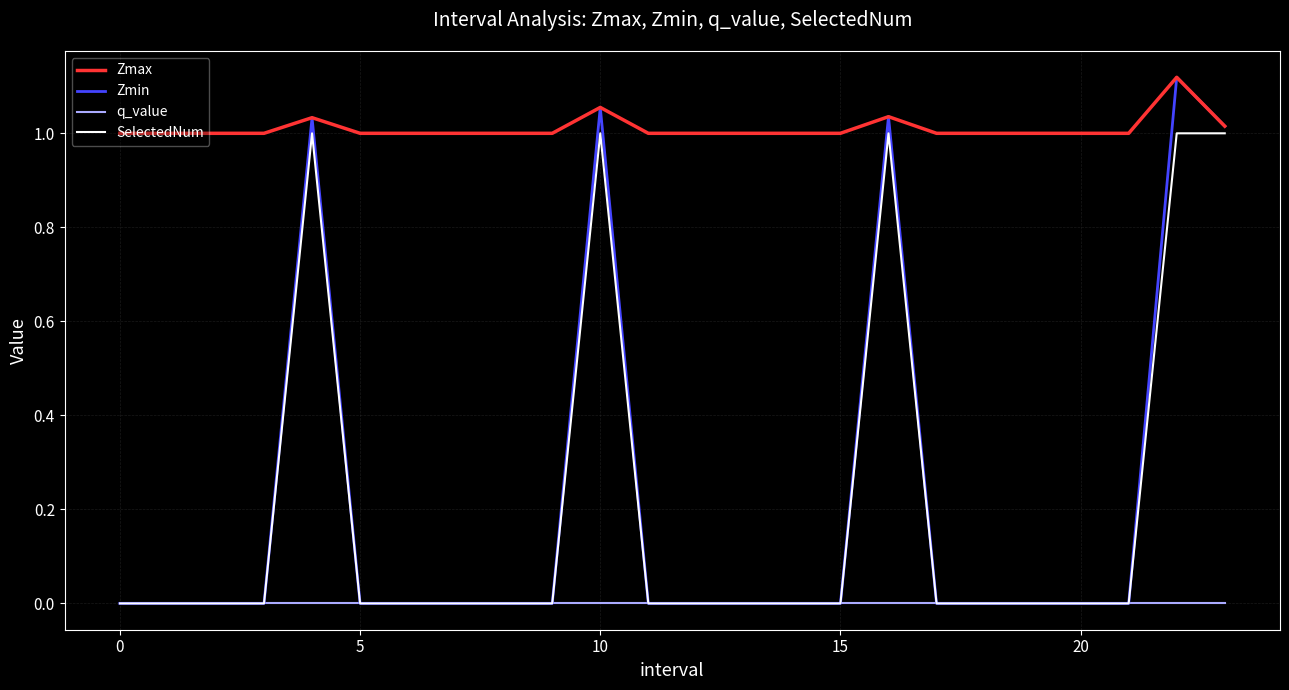

Does the chart have visible grid lines?

Yes